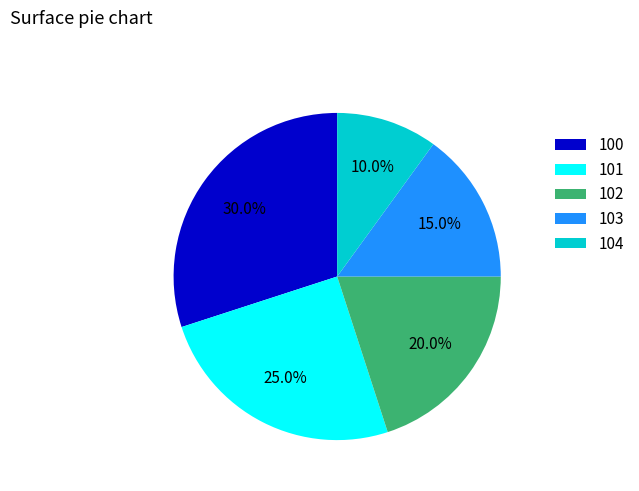

What percentage is the 103 slice, to the nearest percent?

15%